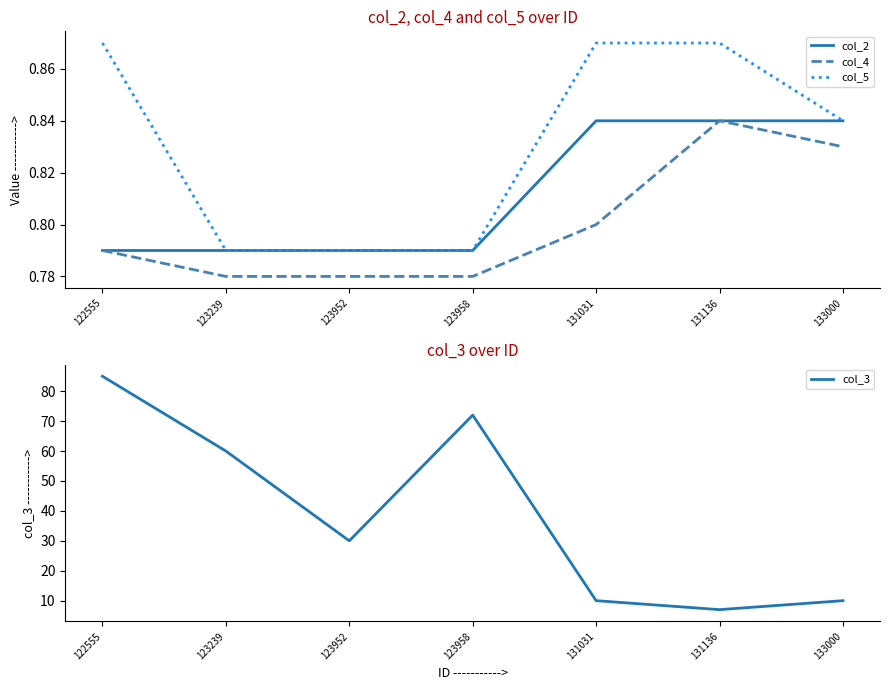

At 123239, list the series in order from largest to smallest.

col_3, col_2, col_5, col_4